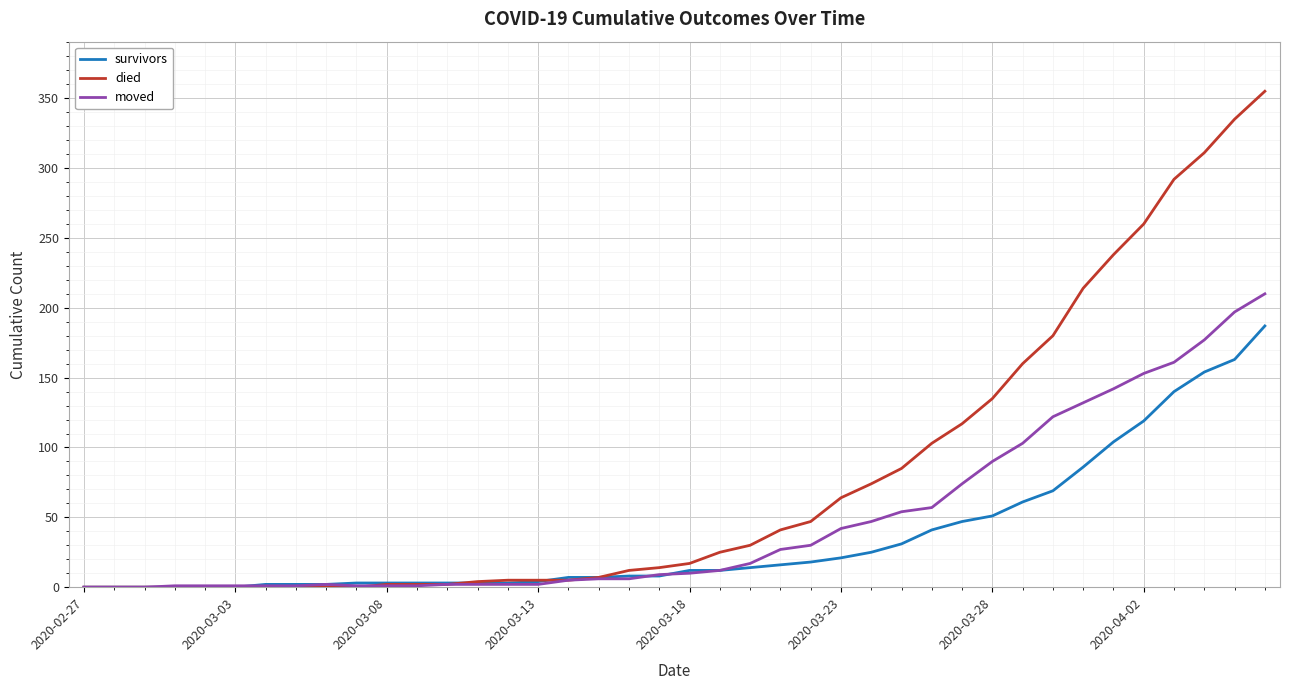

Which series has the largest total across all categories?

died